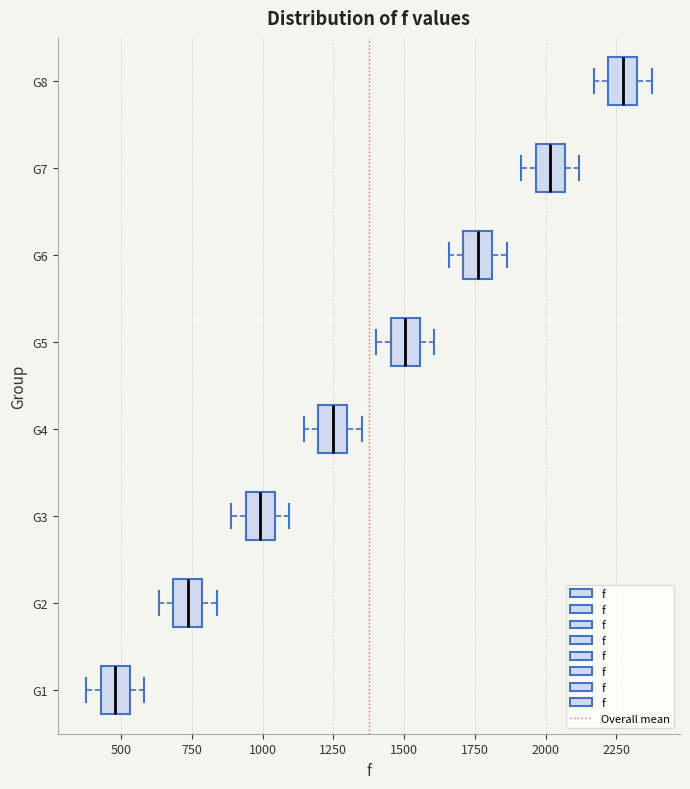

Where does the left whisker of the box for G8 end on the x-axis? The values are not printed on the chart, so give them approximately, as read against the axis.

2150